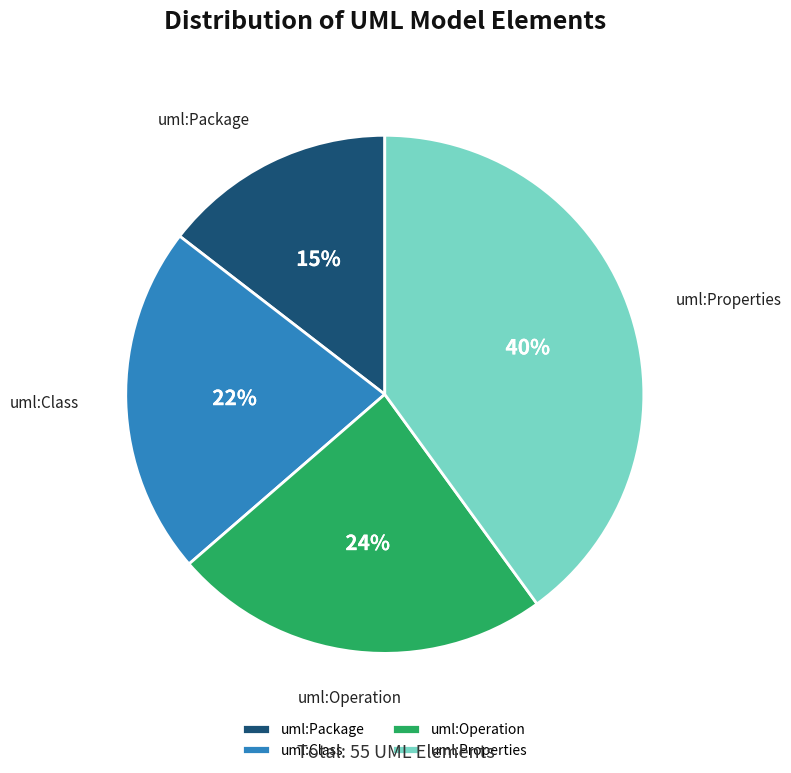

Rank the categories by value from lowest to highest.

uml:Package, uml:Class, uml:Operation, uml:Properties